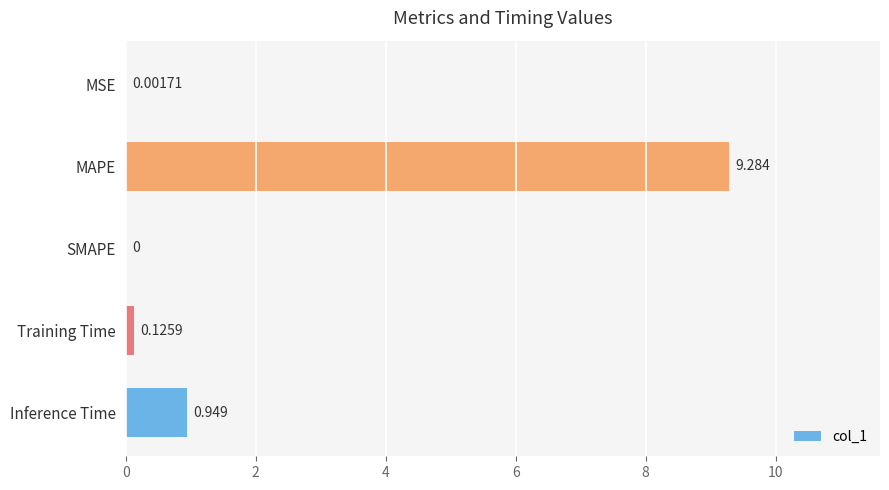

At which label is the value closest to 4?

Inference Time